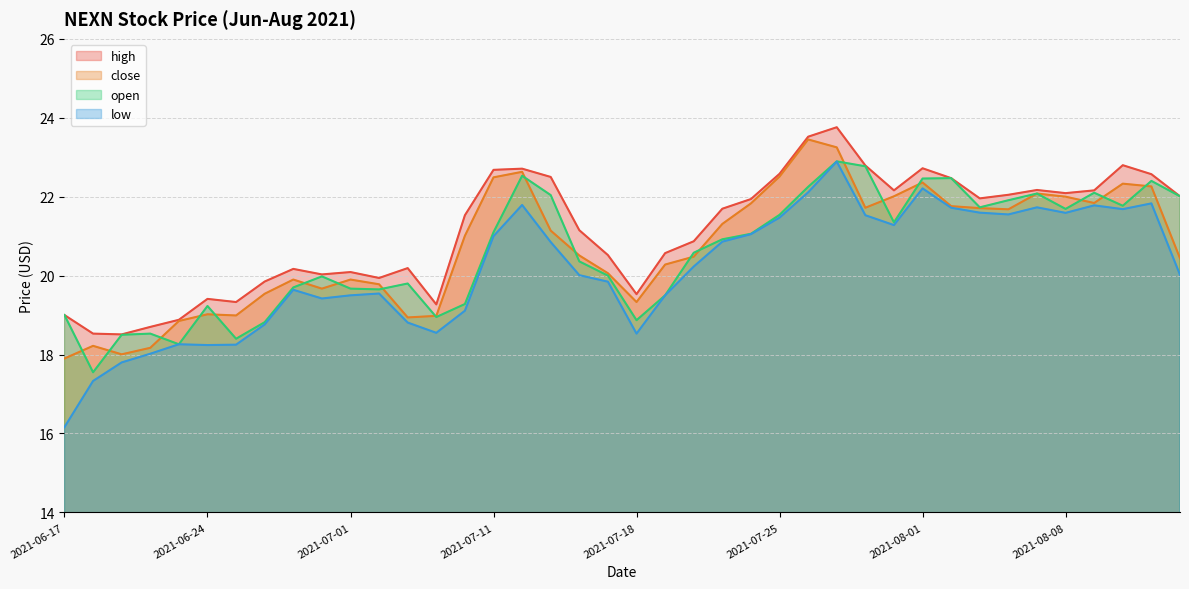

Rank the series by their maximum value, from highest to lowest.

high, close, open, low